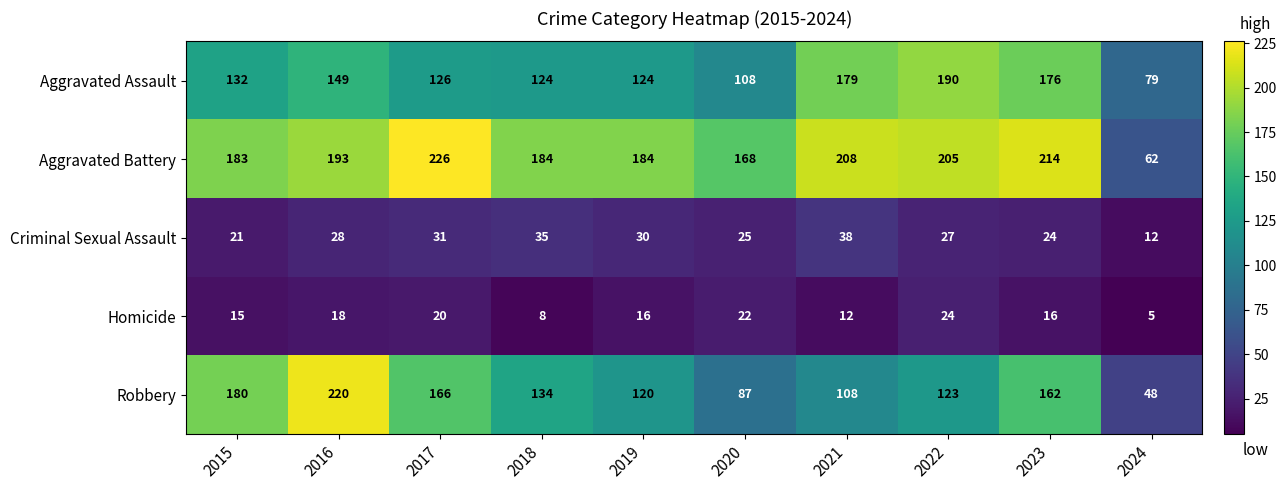

Where does the Robbery series first go above 134?

2015